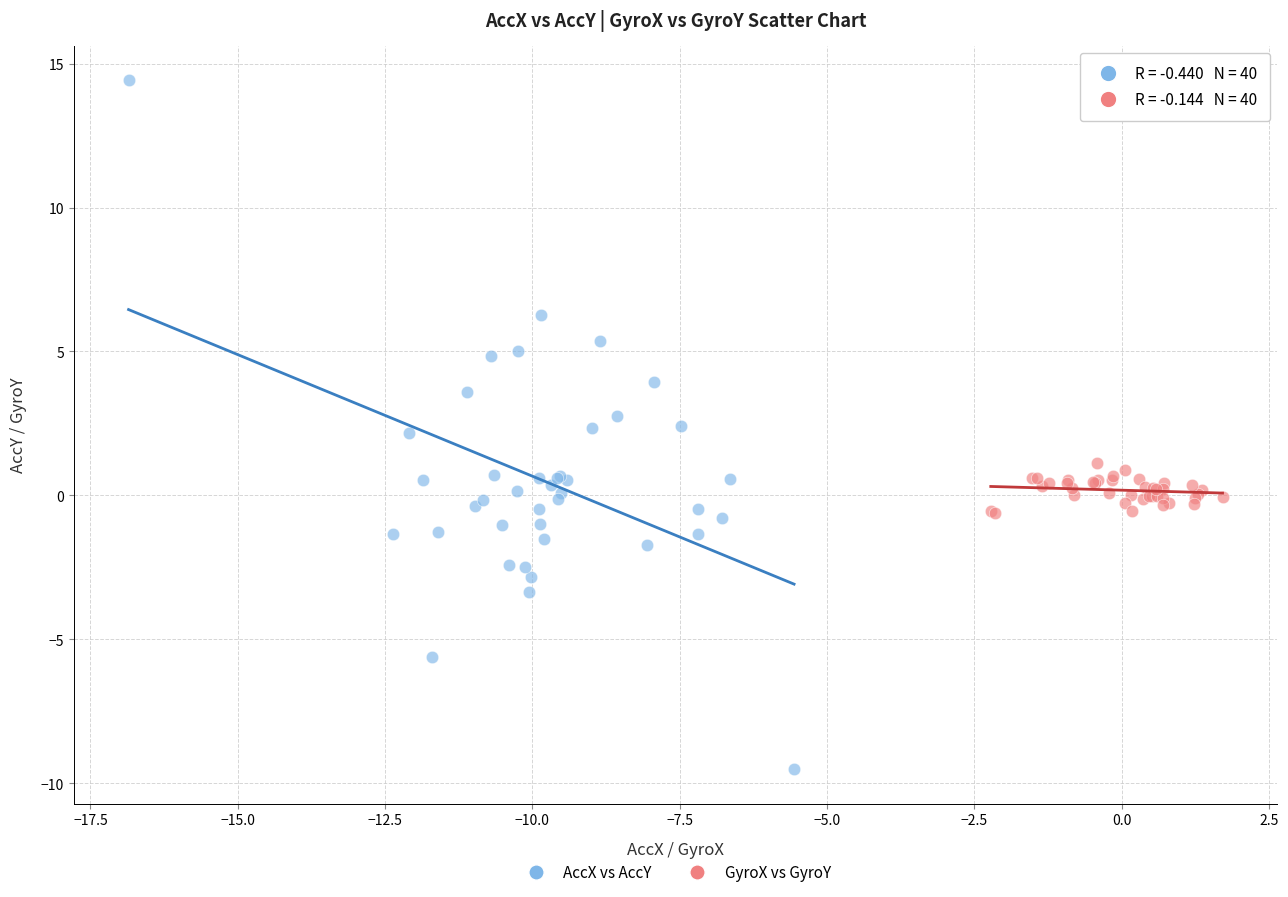

Which series has the largest Y range (max minus min)?

AccX vs AccY